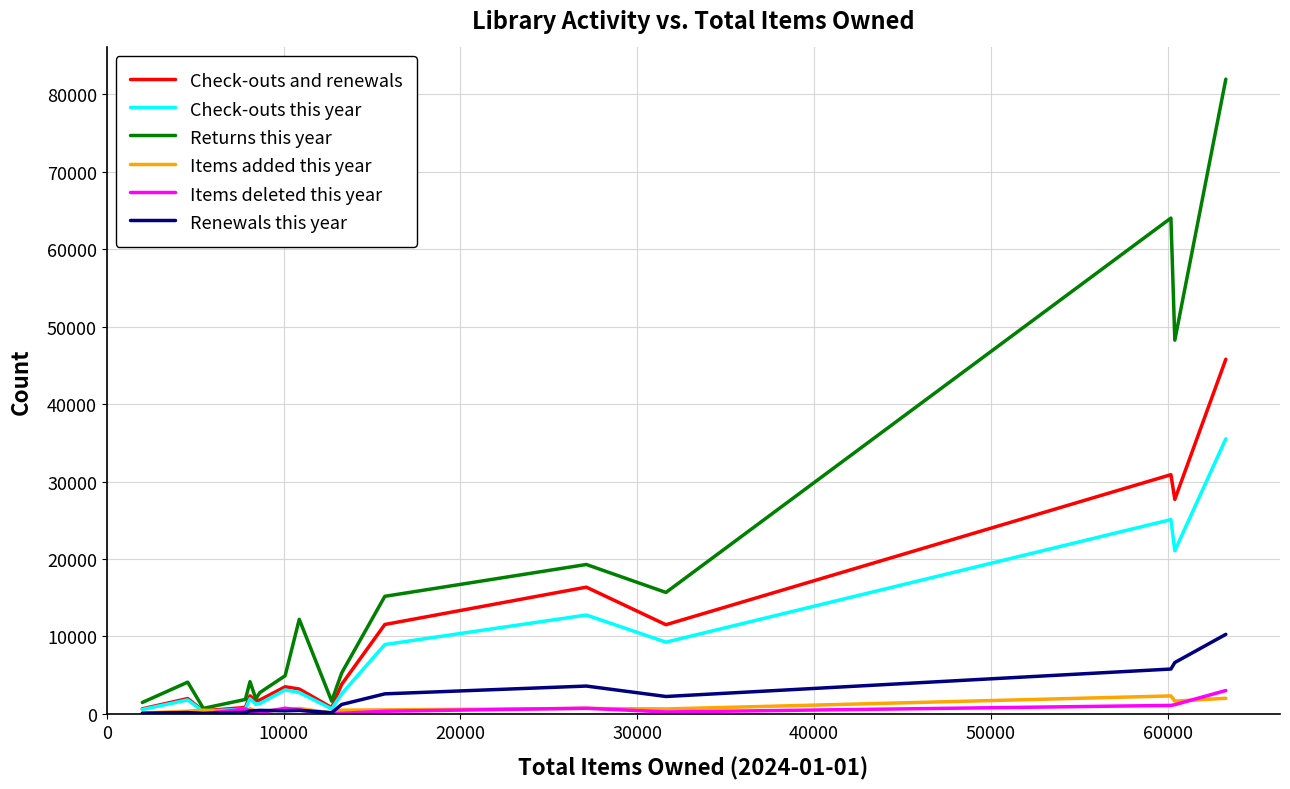

What is the difference between the maximum and minimum values in the Check-outs and renewals series?

45393